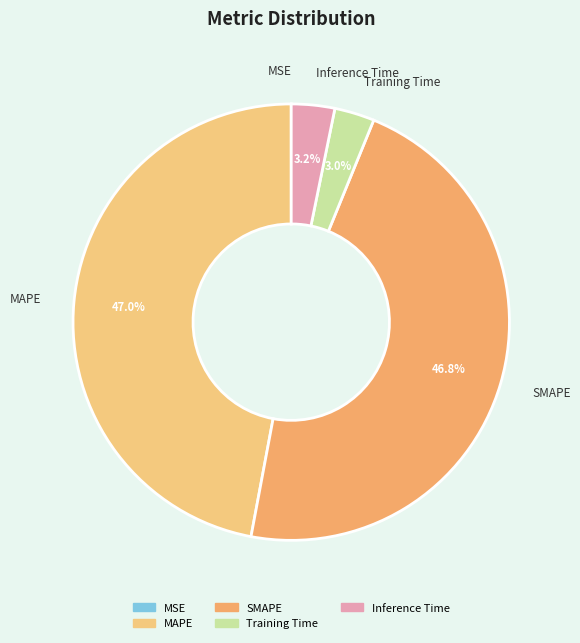

True or false: Inference Time accounts for 10% of the total.

False